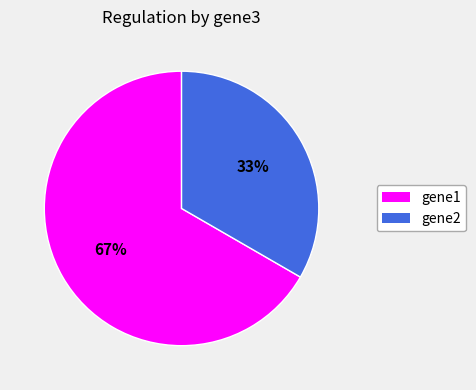

How many segments does this pie chart have?

2